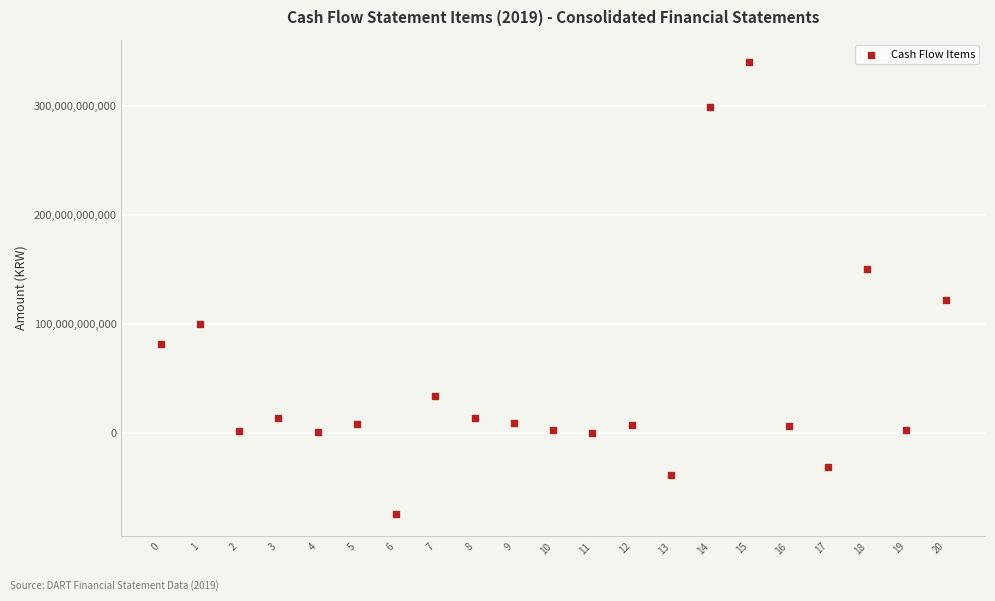

What is the range of Y values (max minus min)?

414190395409